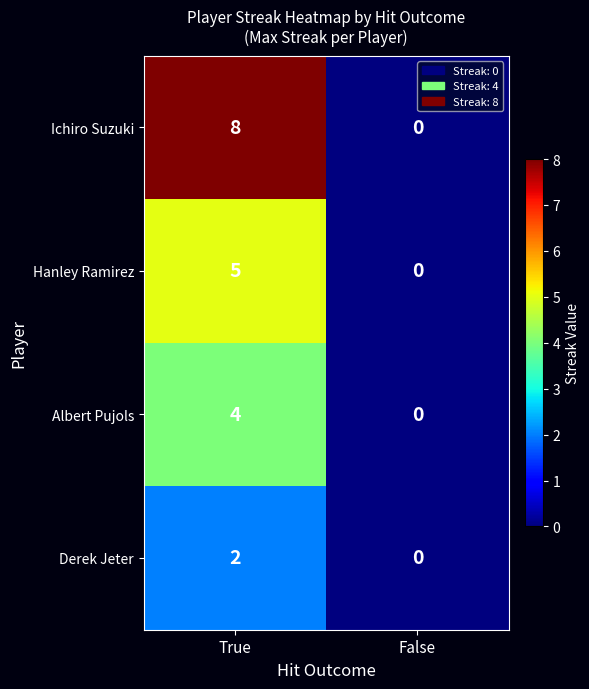

Reading left to right, what are all the values shown in this chart?

Ichiro Suzuki: 8	0
Hanley Ramirez: 5	0
Albert Pujols: 4	0
Derek Jeter: 2	0